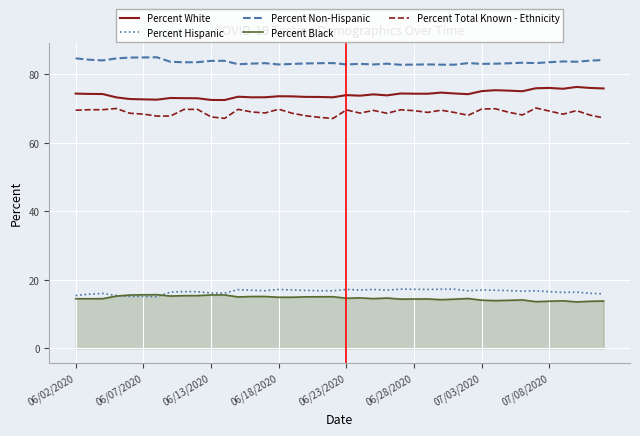

How many lines are shown in the chart?

5